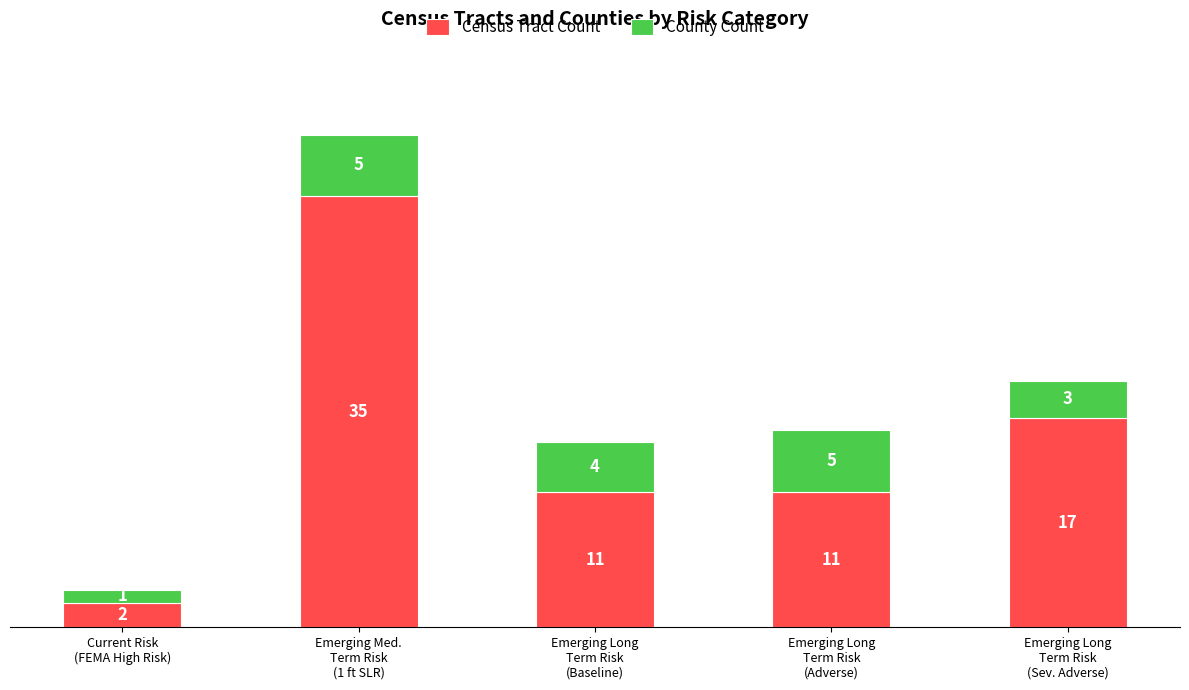

What is the difference between the maximum and minimum values in the Census Tract Count series?

33